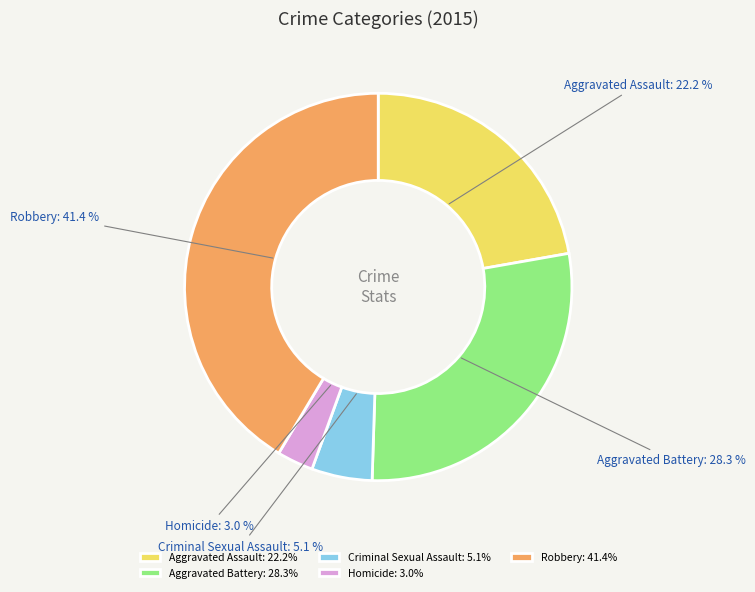

Is Criminal Sexual Assault the majority of the pie?

No